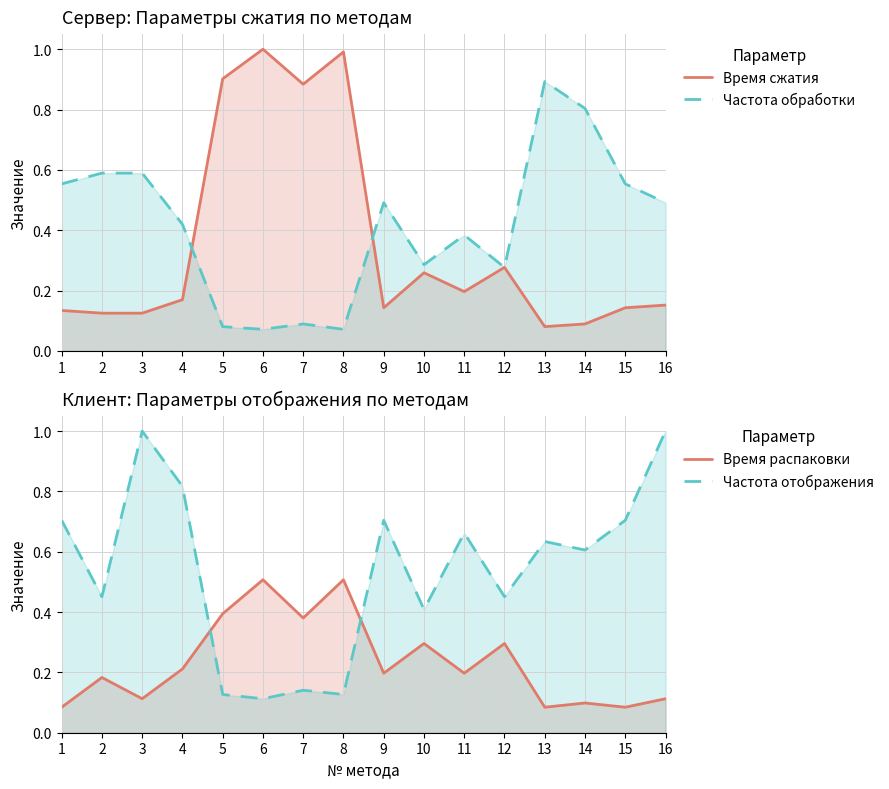

Read the Частота обработки value at 9.

0.5